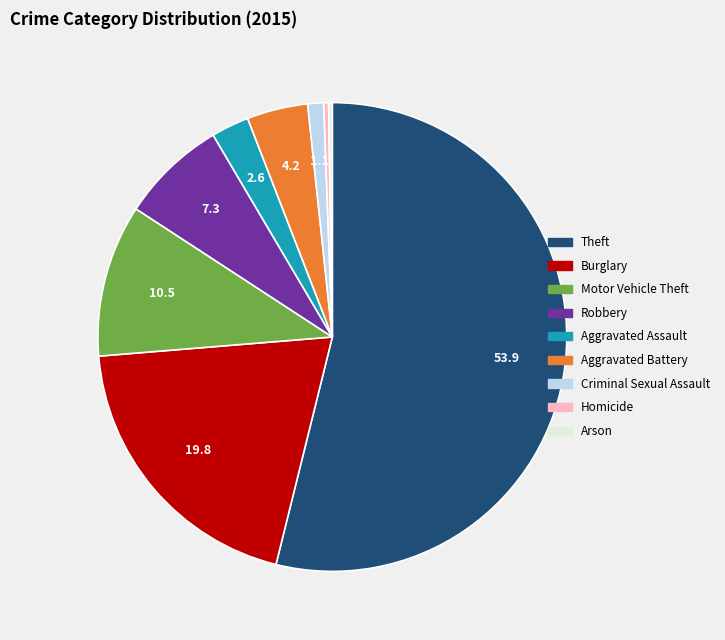

Which slice is the largest?

Theft